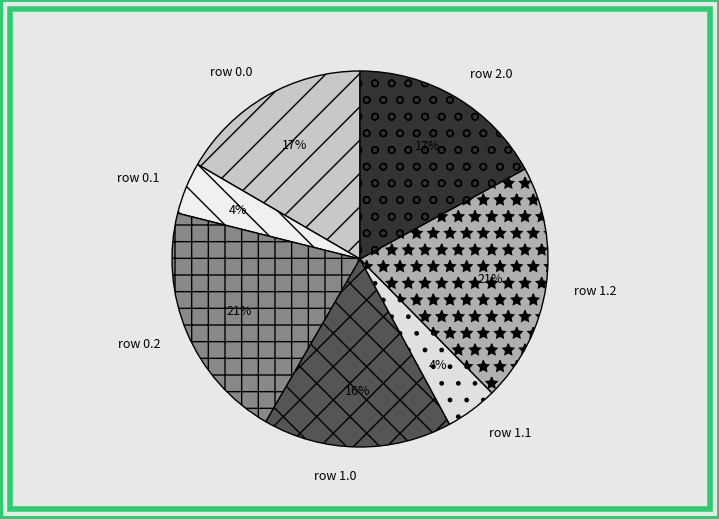

Count the number of slices in the pie.

7